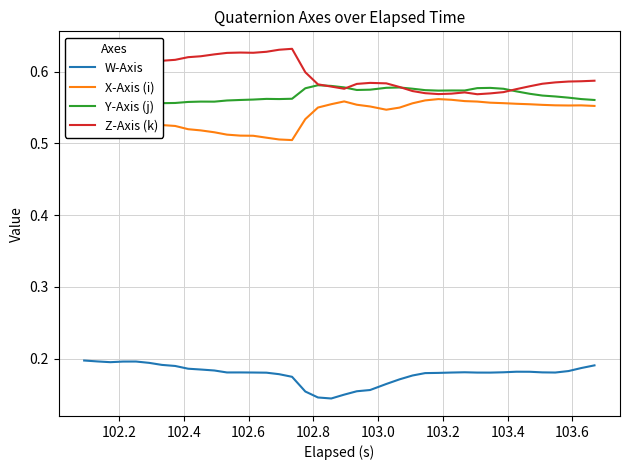

True or false: X-Axis (i) and W-Axis cross at least once.

False